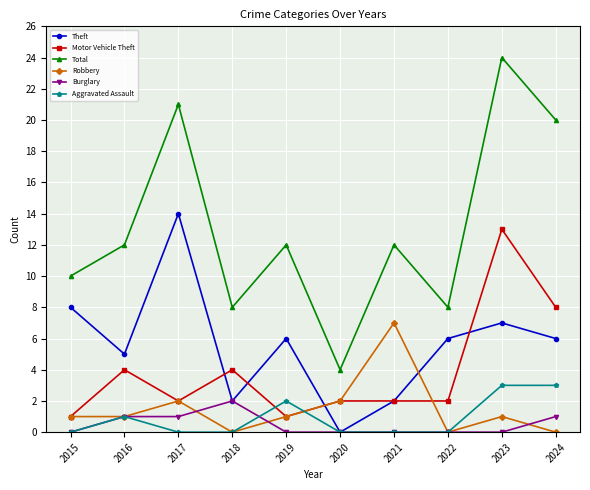

Rank the series by their maximum value, from lowest to highest.

Burglary, Aggravated Assault, Robbery, Motor Vehicle Theft, Theft, Total